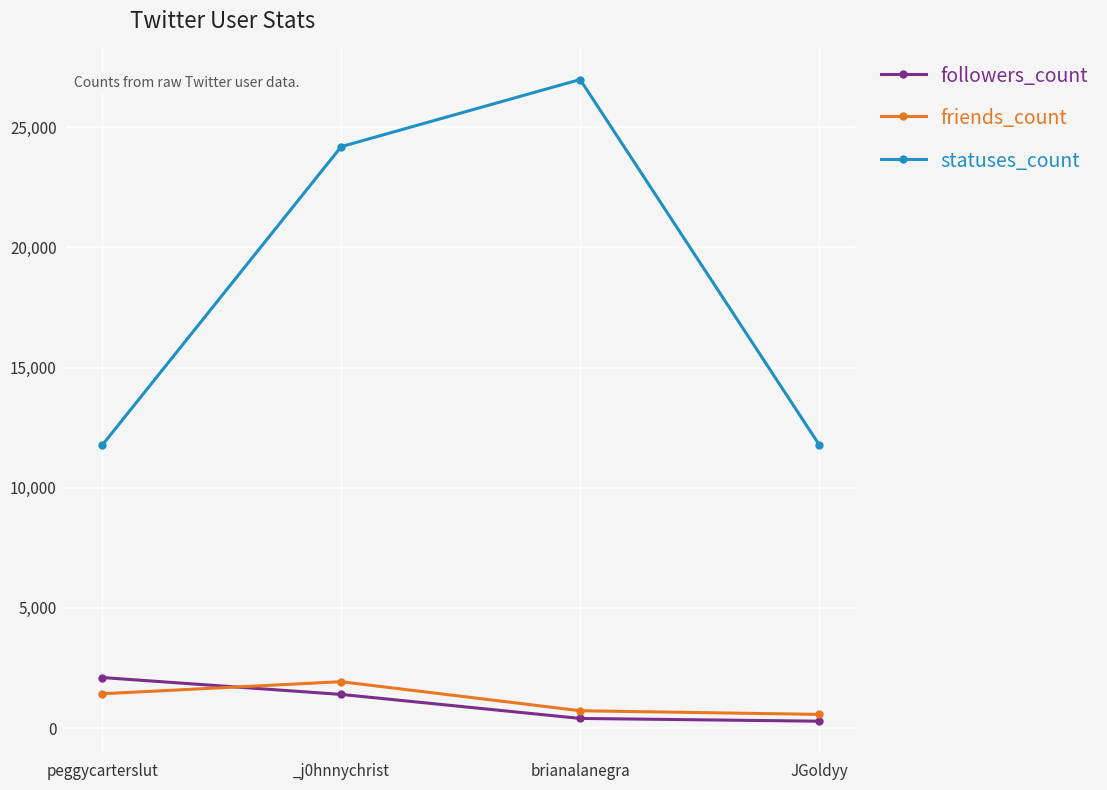

What is the maximum value shown in the chart?

26980